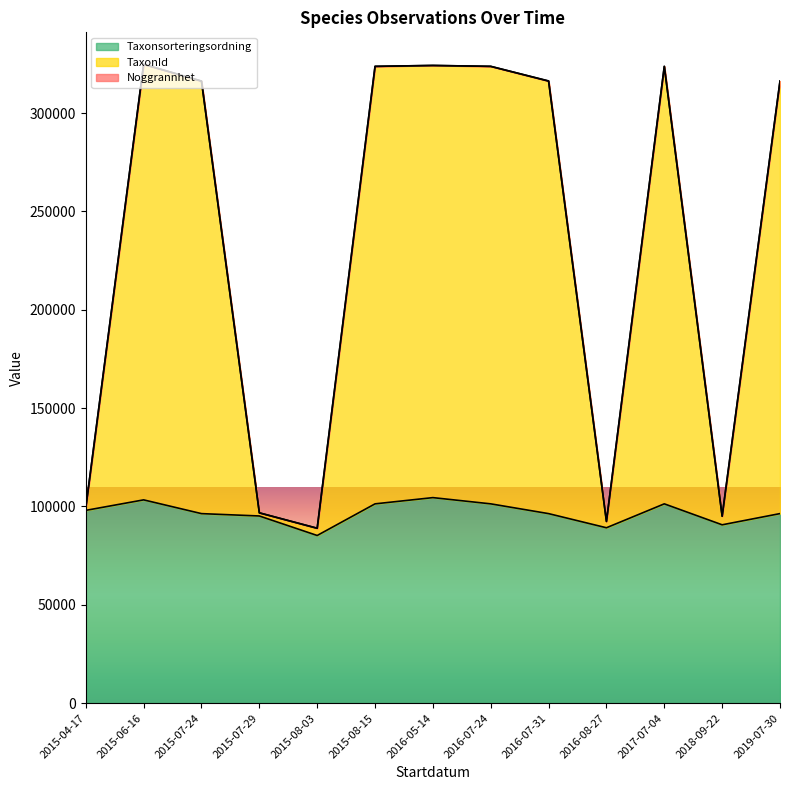

What is the average value of the Taxonsorteringsordning series?

96856